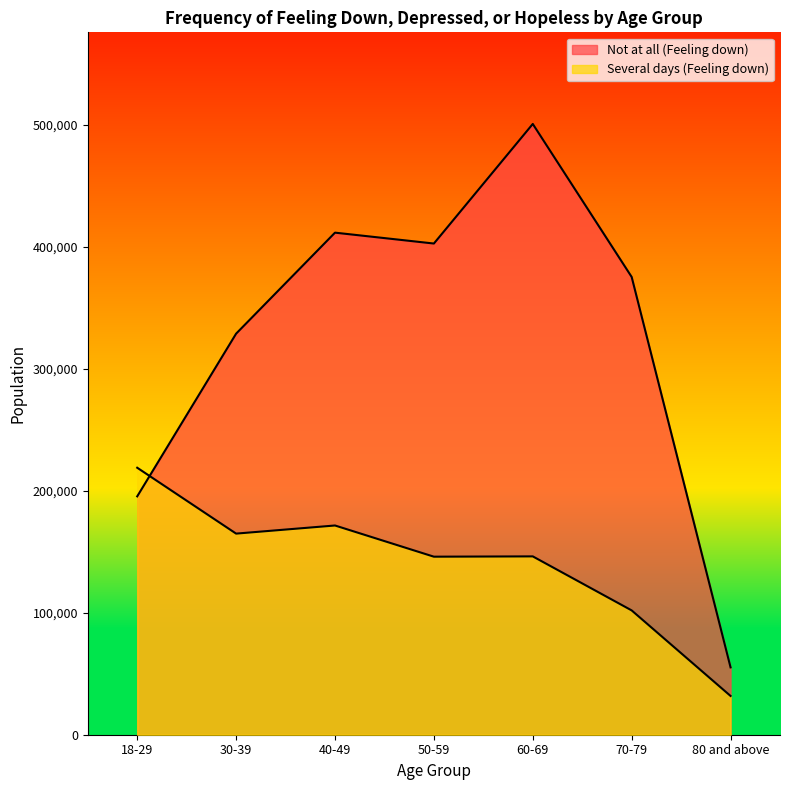

What position from the left is 40-49?

3